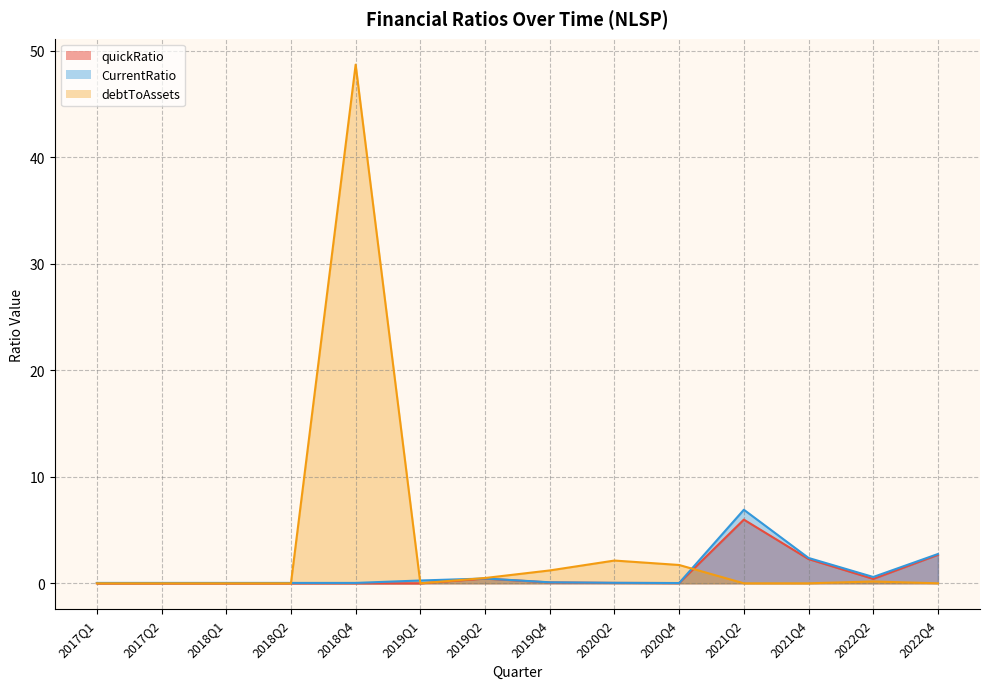

What are all the series names shown in the legend?

quickRatio, CurrentRatio, debtToAssets